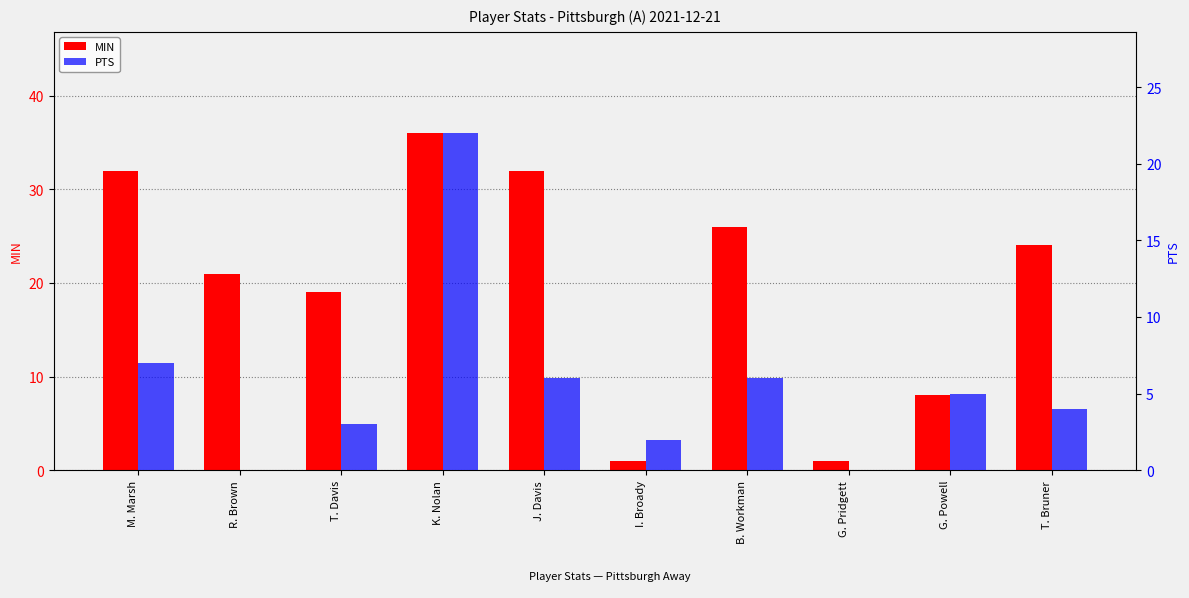

Which label corresponds to the largest value in the chart?

K. Nolan